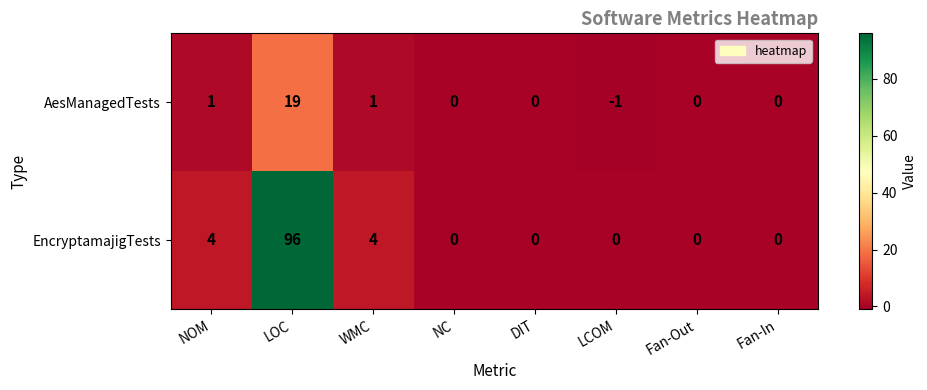

Which label corresponds to the smallest value in the chart?

LCOM